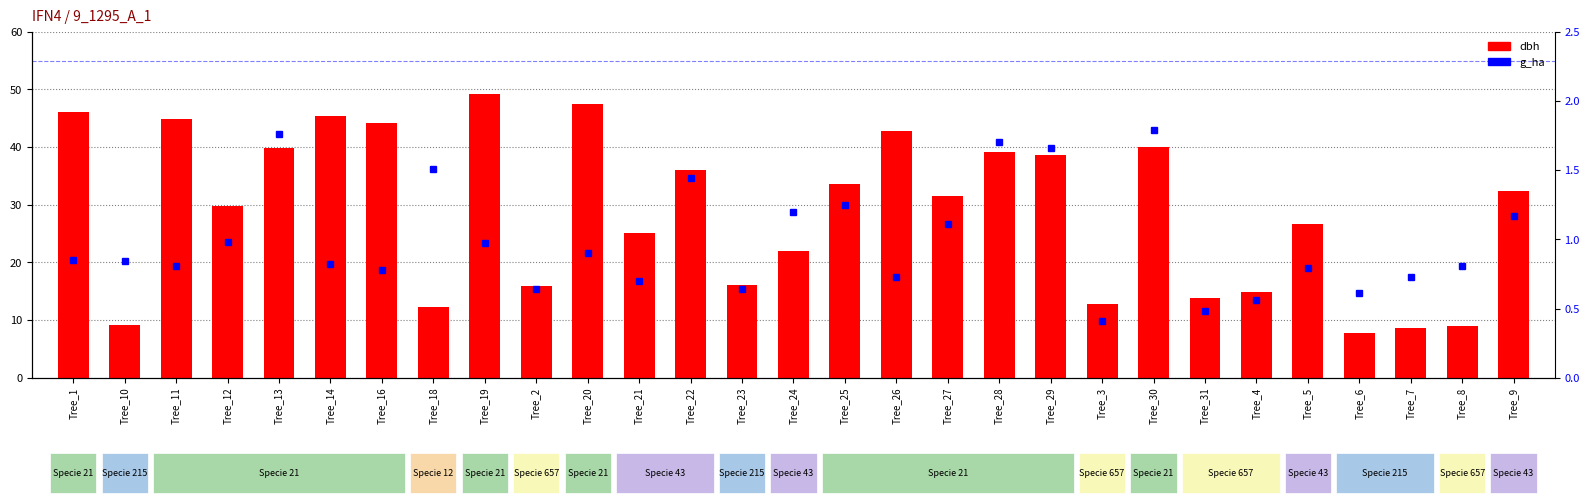

Is the value of dbh at Tree_20 greater than the value of g_ha at Tree_31?

Yes